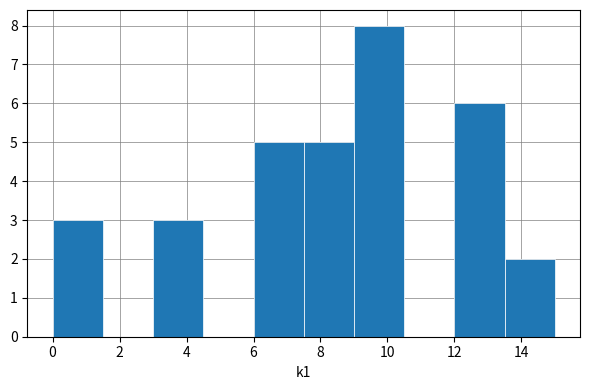

Reading left to right, transcribe this chart: for each bar, give the range it covers on the x-axis and its height. Neither the bar edges nor the heights are printed on the chart, so give them approximately, as read against the axes.

0.0 to 1.5: 3
1.5 to 3.0: 0
3.0 to 4.5: 3
4.5 to 6.0: 0
6.0 to 7.5: 5
7.5 to 9.0: 5
9.0 to 10.5: 8
10.5 to 12.0: 0
12.0 to 13.5: 6
13.5 to 15.0: 2